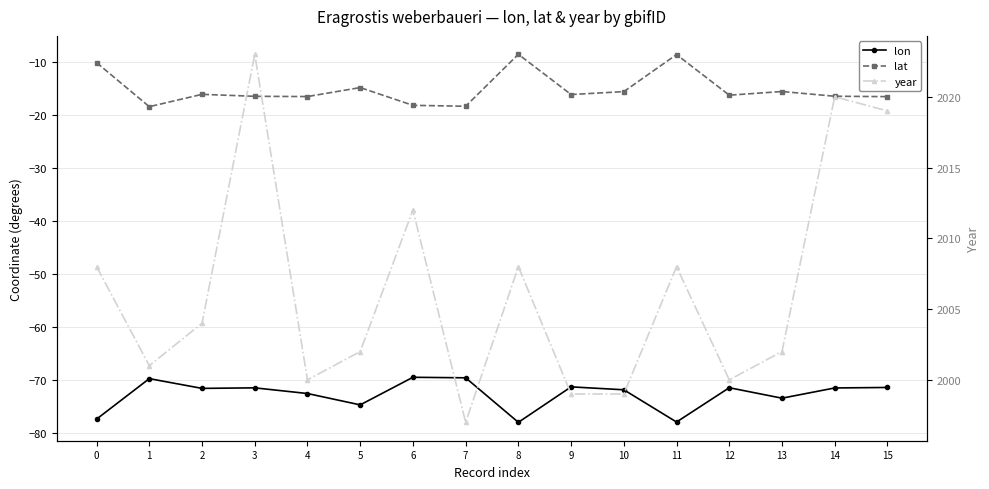

What are all the series names shown in the legend?

lon, lat, year